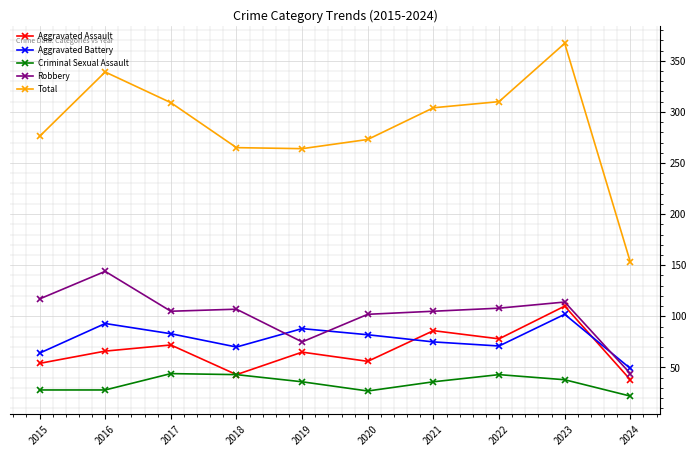

At which category does the chart reach its minimum across all series?

2024